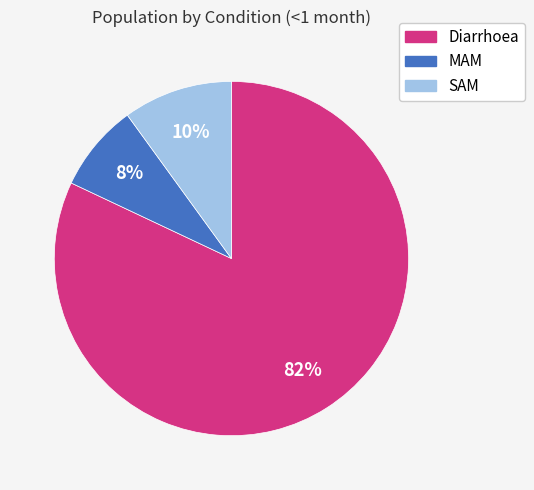

What percentage is the MAM slice, to the nearest percent?

8%